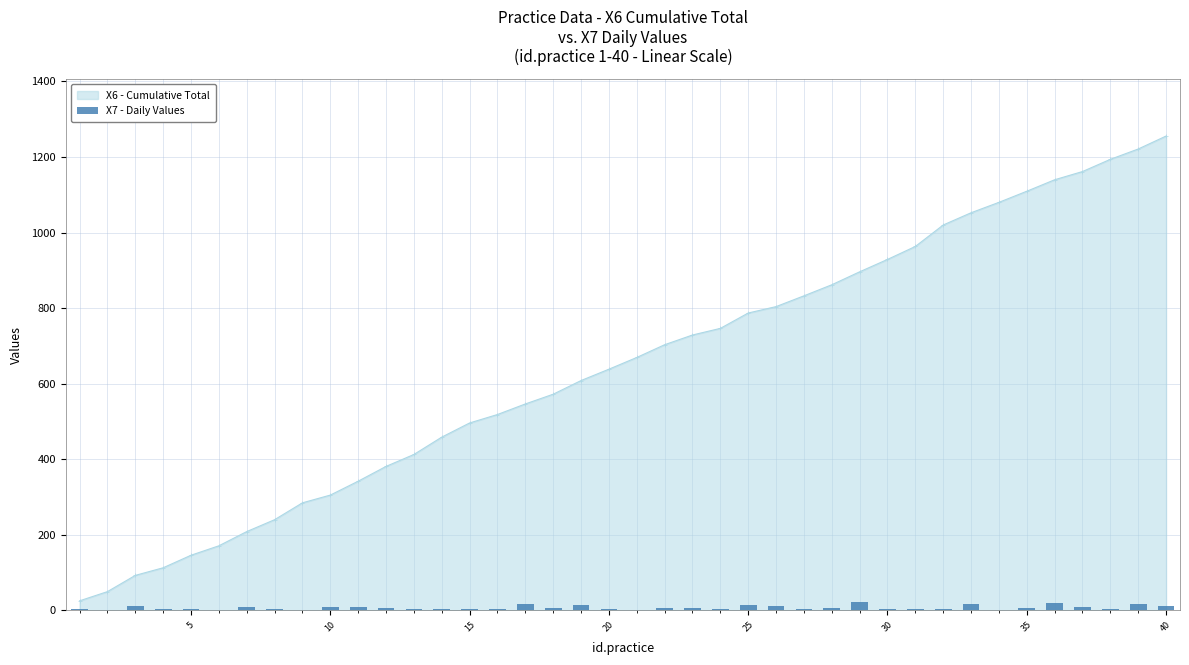

Does the chart contain stacked bars?

No